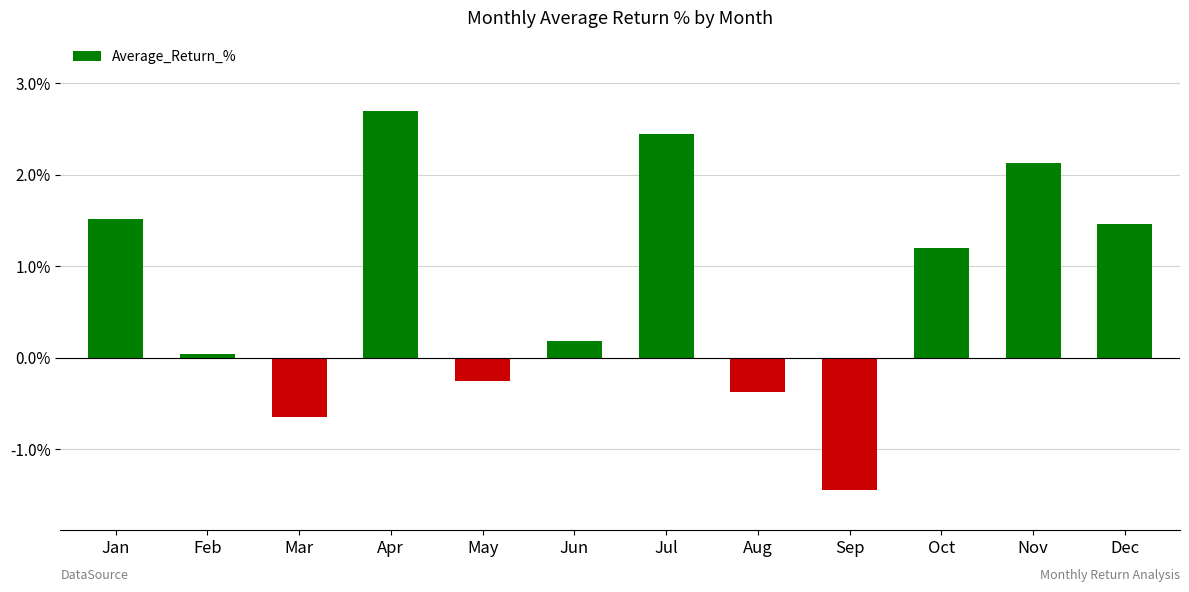

What is the value of the 7th bar from the left?

2.4